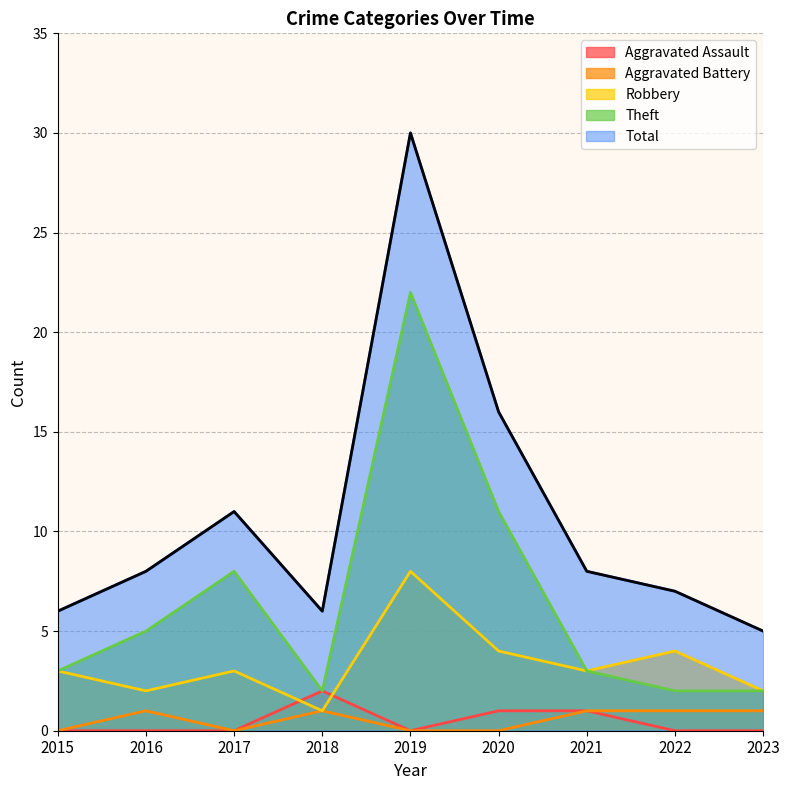

List the labels in order of Theft value, largest first.

2019, 2020, 2017, 2016, 2015, 2021, 2018, 2022, 2023